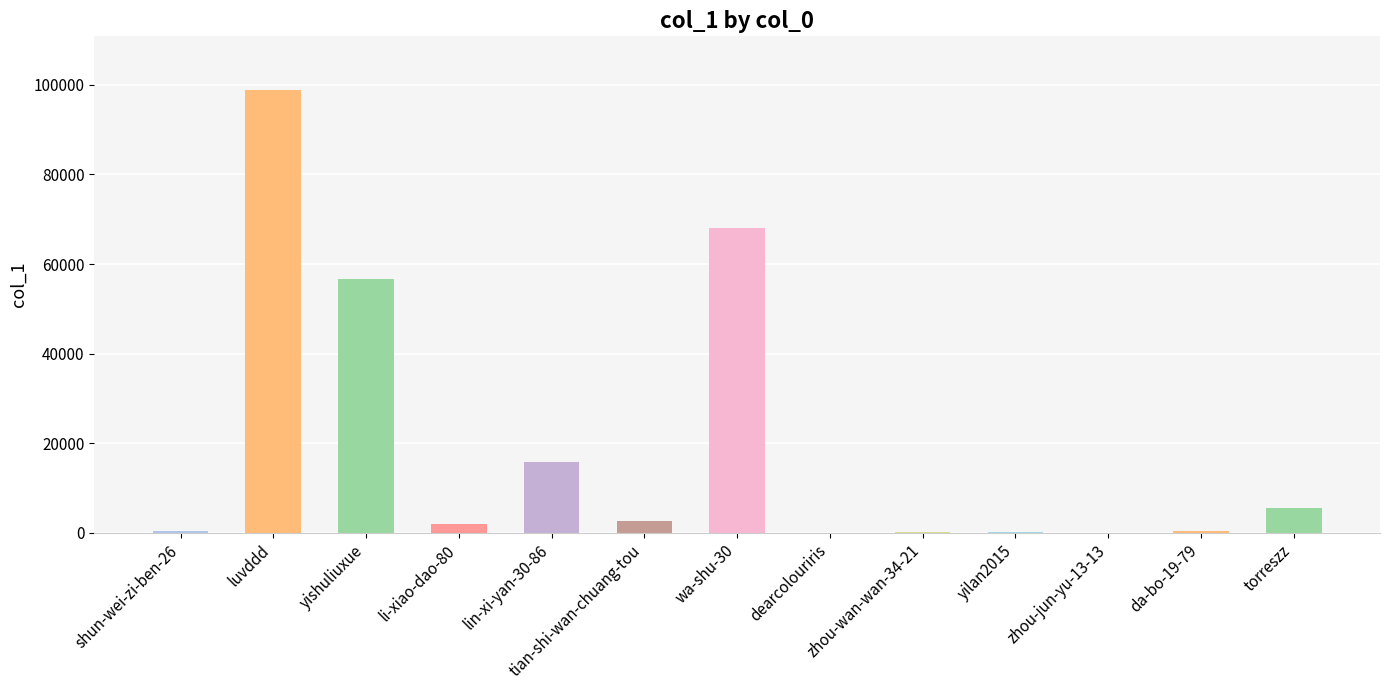

Does the chart contain stacked bars?

No